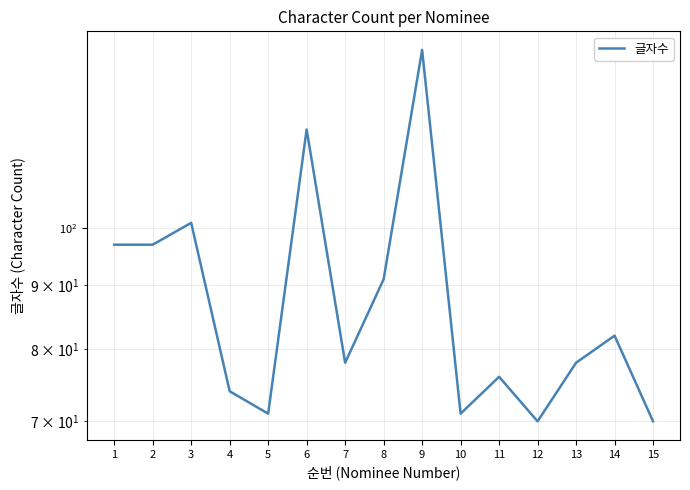

Count the number of values greater than 78.

7